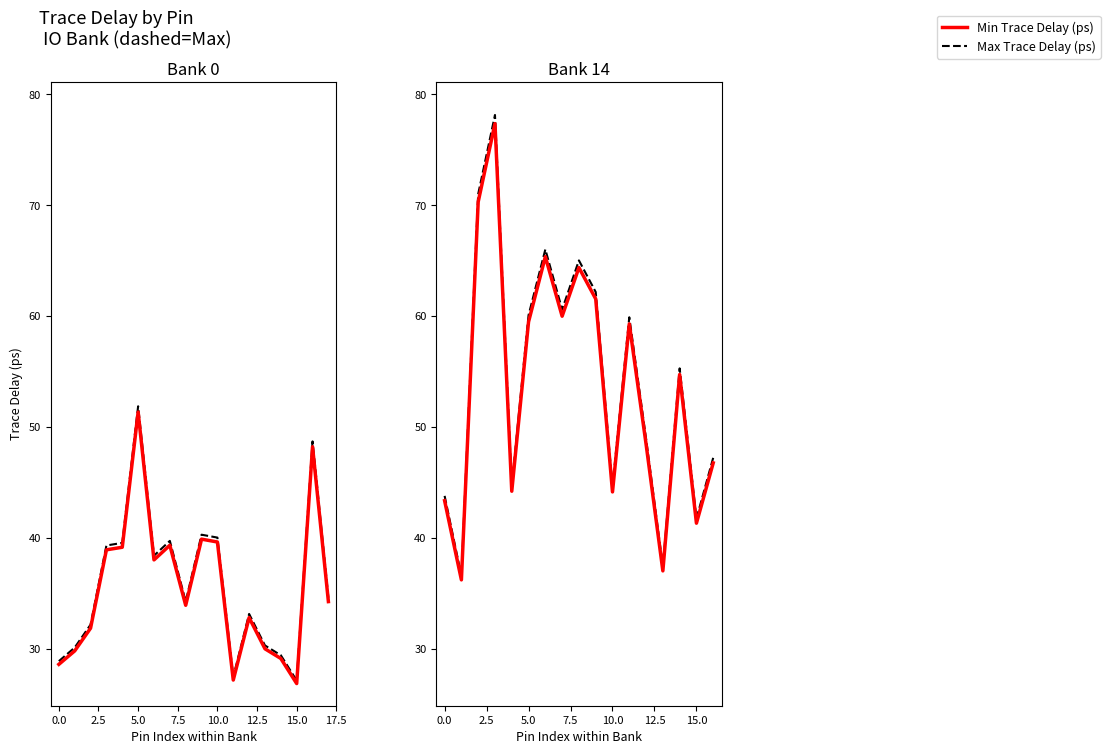

How many values in the Min Trace Delay (ps) series exceed 54?

9